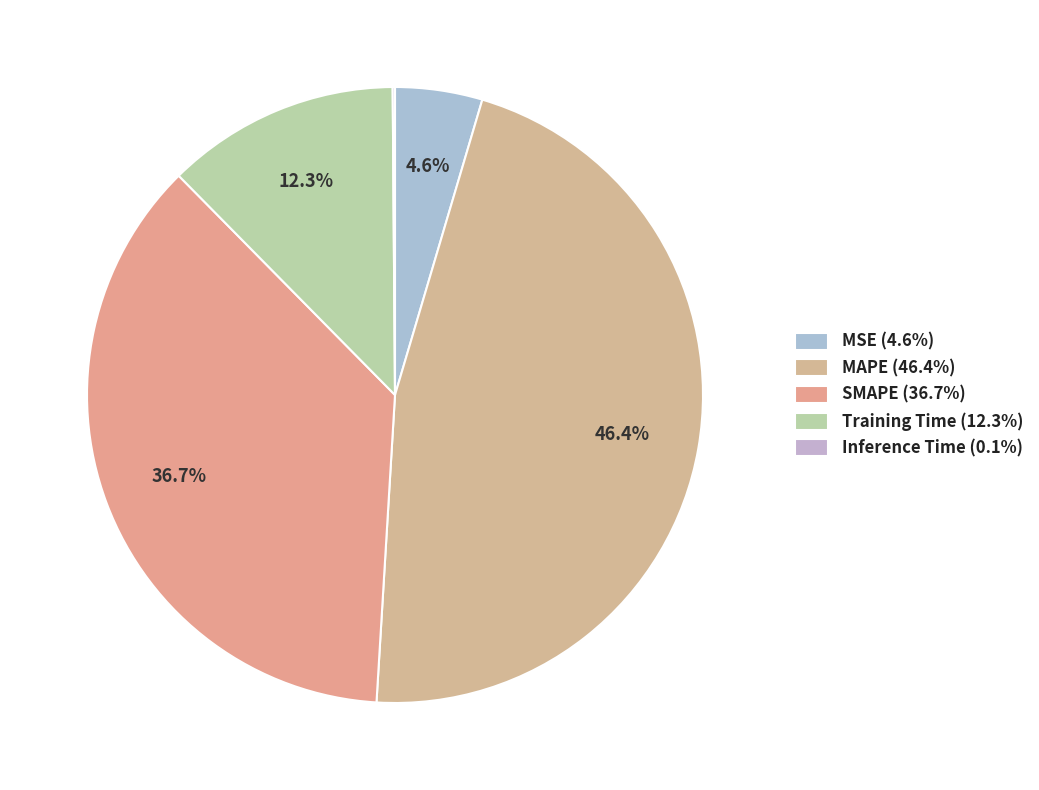

Combined, do Inference Time and MSE account for over 50%?

No